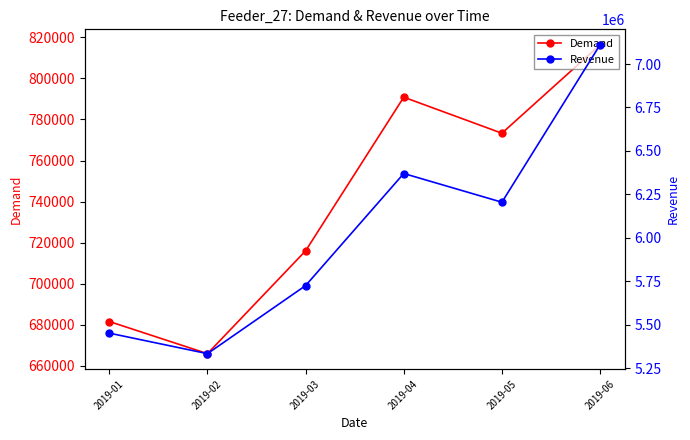

The value of Revenue at 2019-02 is 7378523.8. True or false?

False